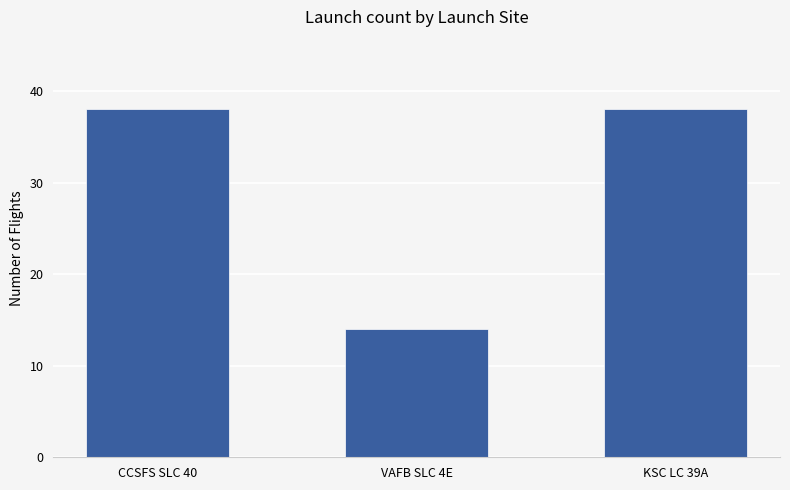

How many values are below 38?

1